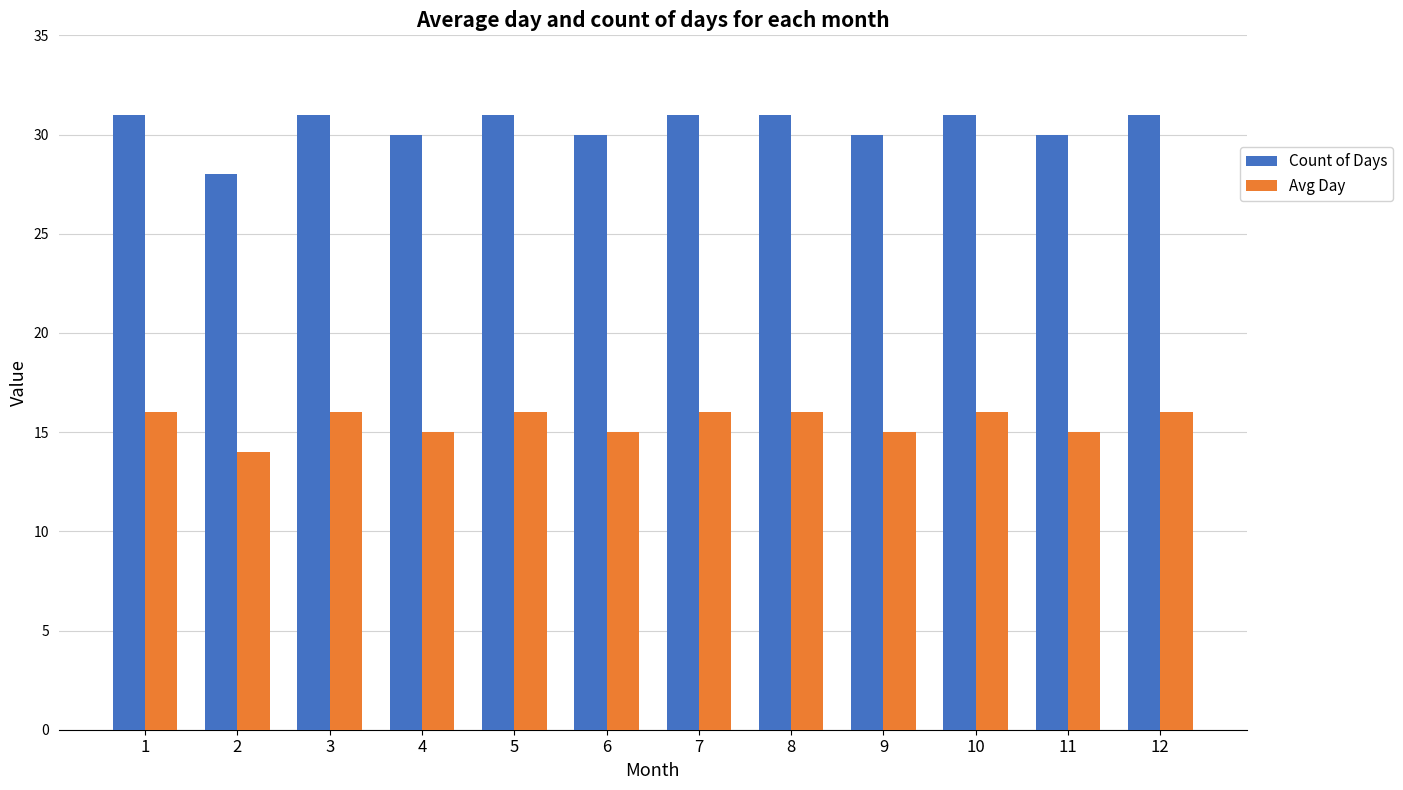

What is the sum of all Avg Day values?

186